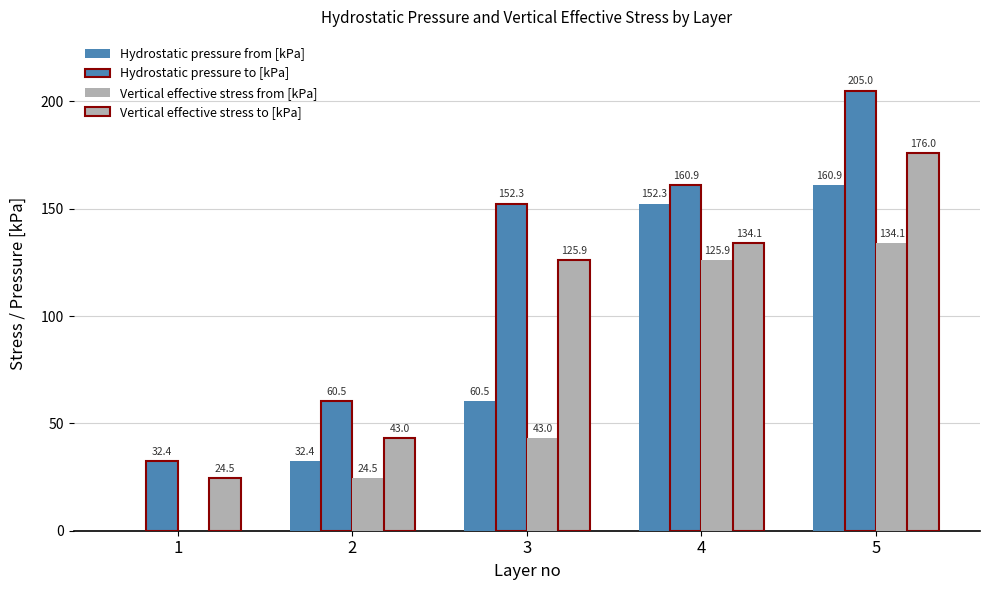

What is the minimum value for Vertical effective stress to [kPa]?

24.5